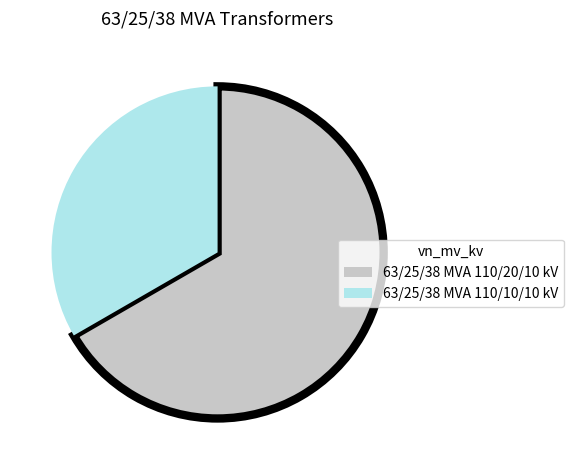

Is there any slice that represents more than half of the pie?

Yes